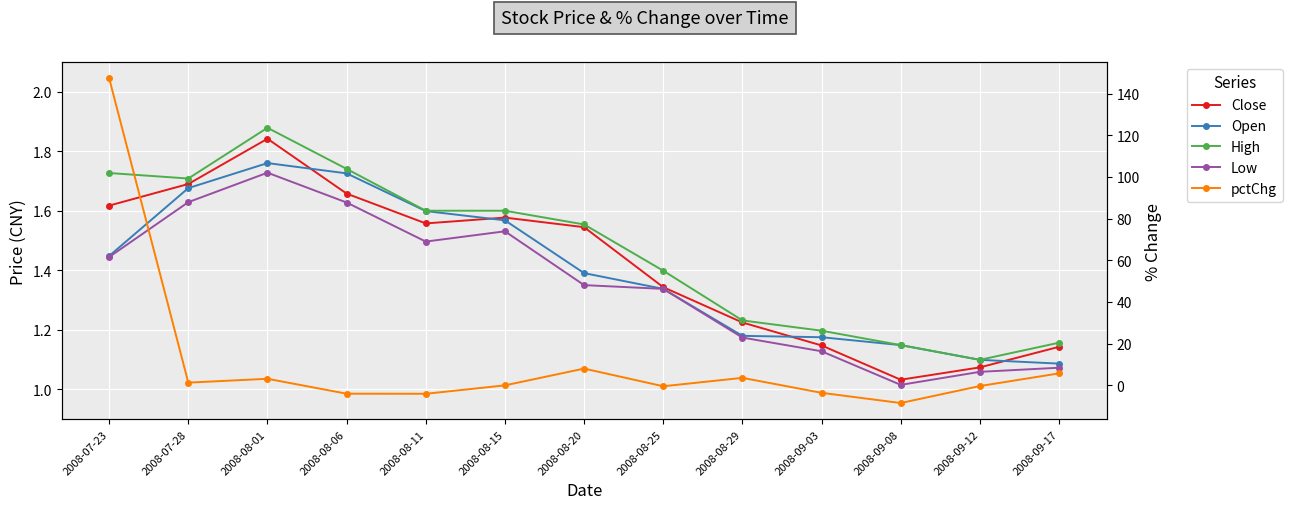

What is the average value of the Low series?

1.4